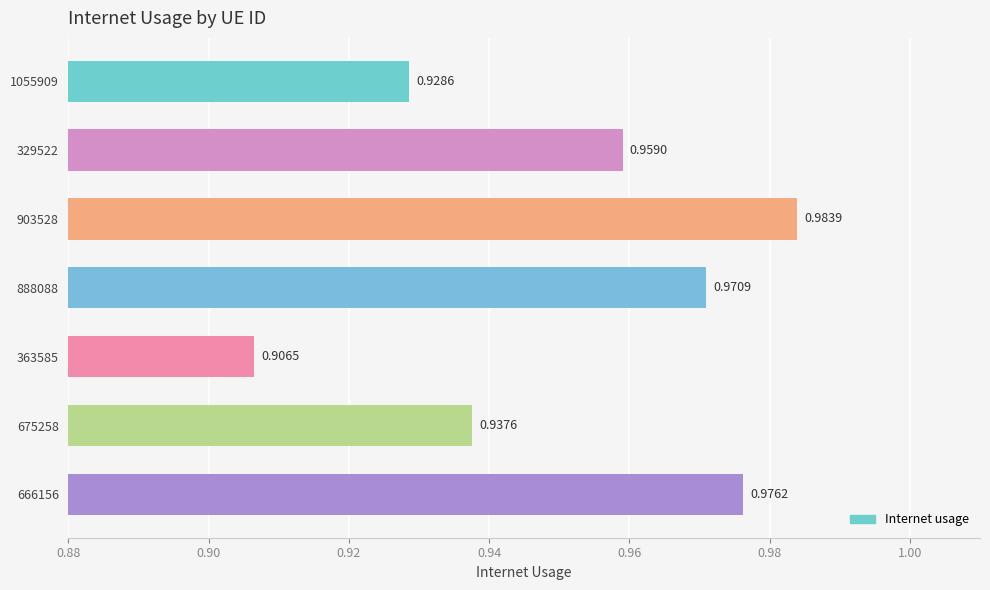

What is the sum of all values?

6.7